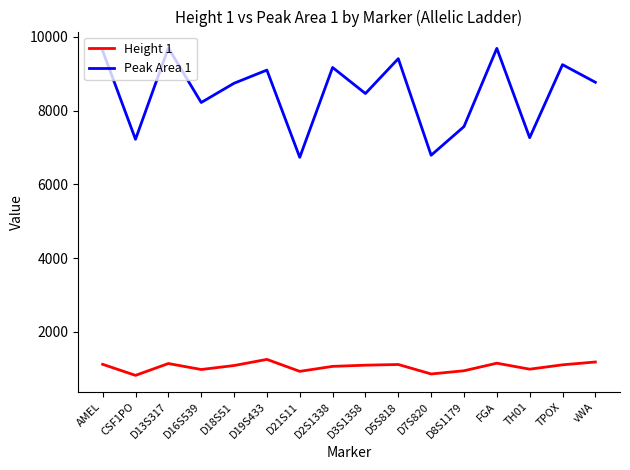

True or false: Height 1 and Peak Area 1 cross at least once.

False